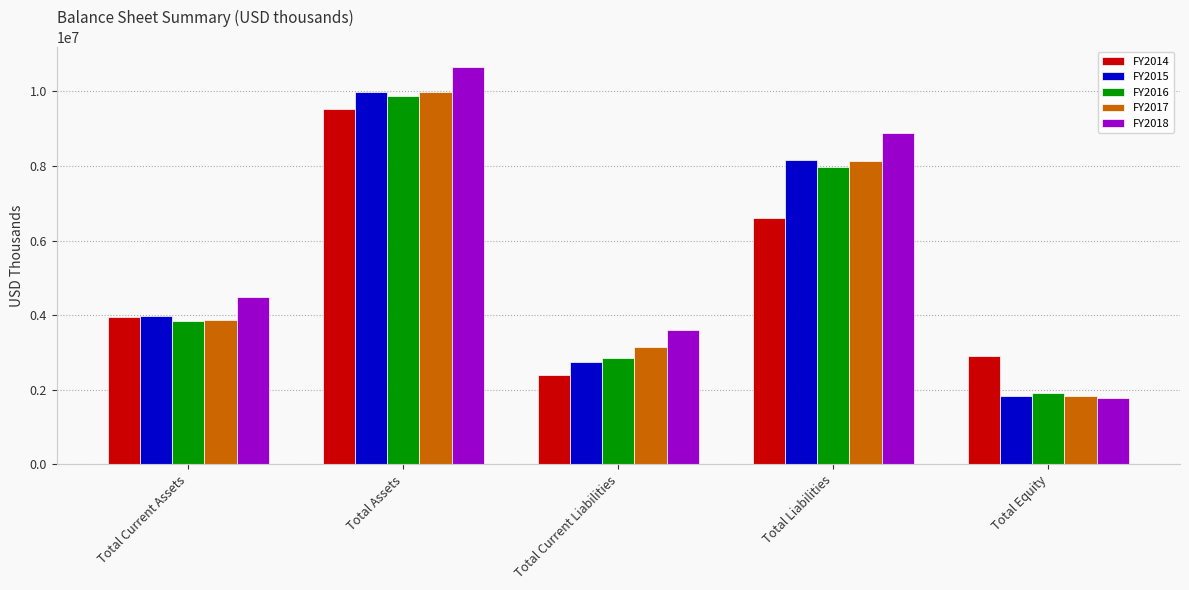

How many values in the FY2015 series are below 3983154?

2